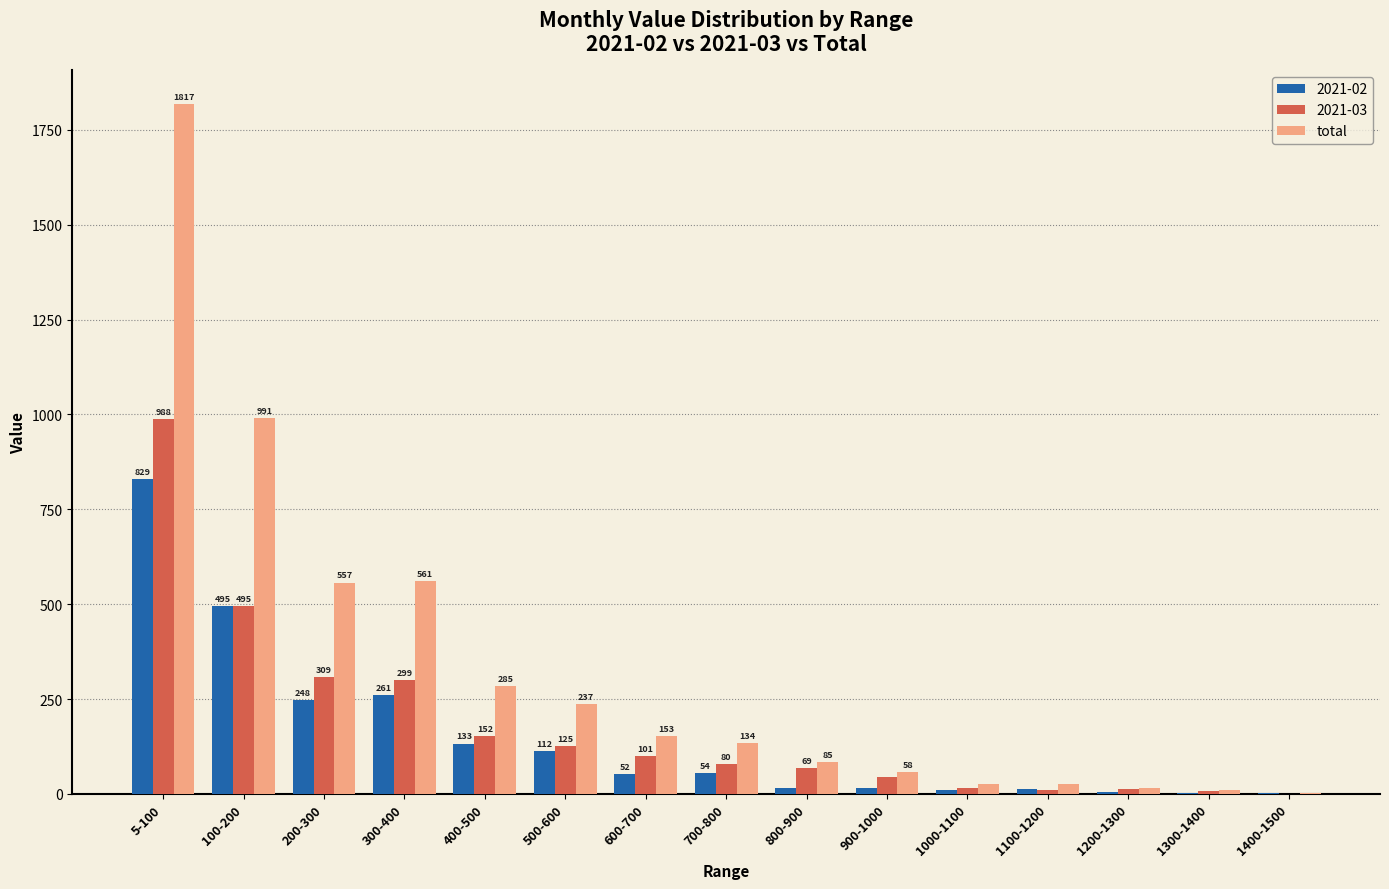

What value does the 2021-02 series have at 100-200?

495.5